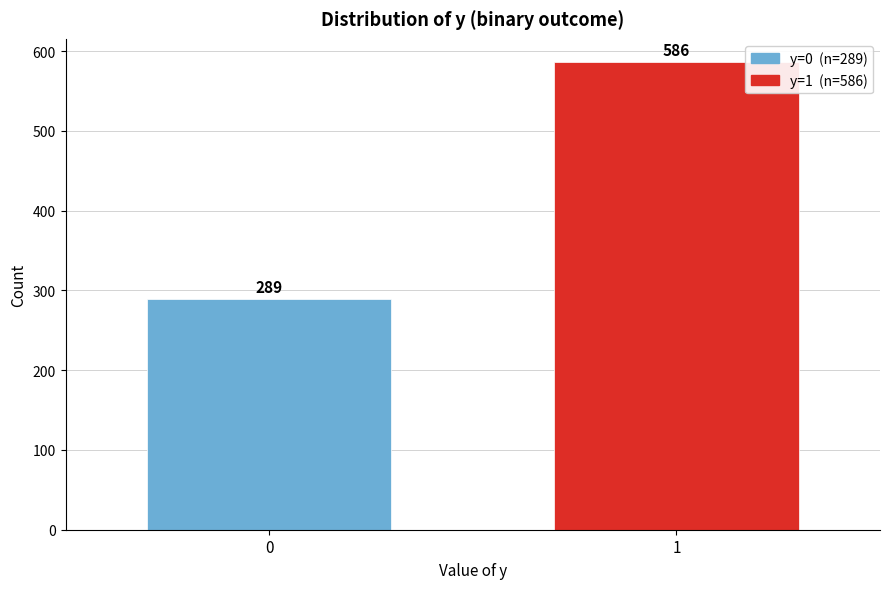

Reading left to right, transcribe all the data shown in this chart.

289	586